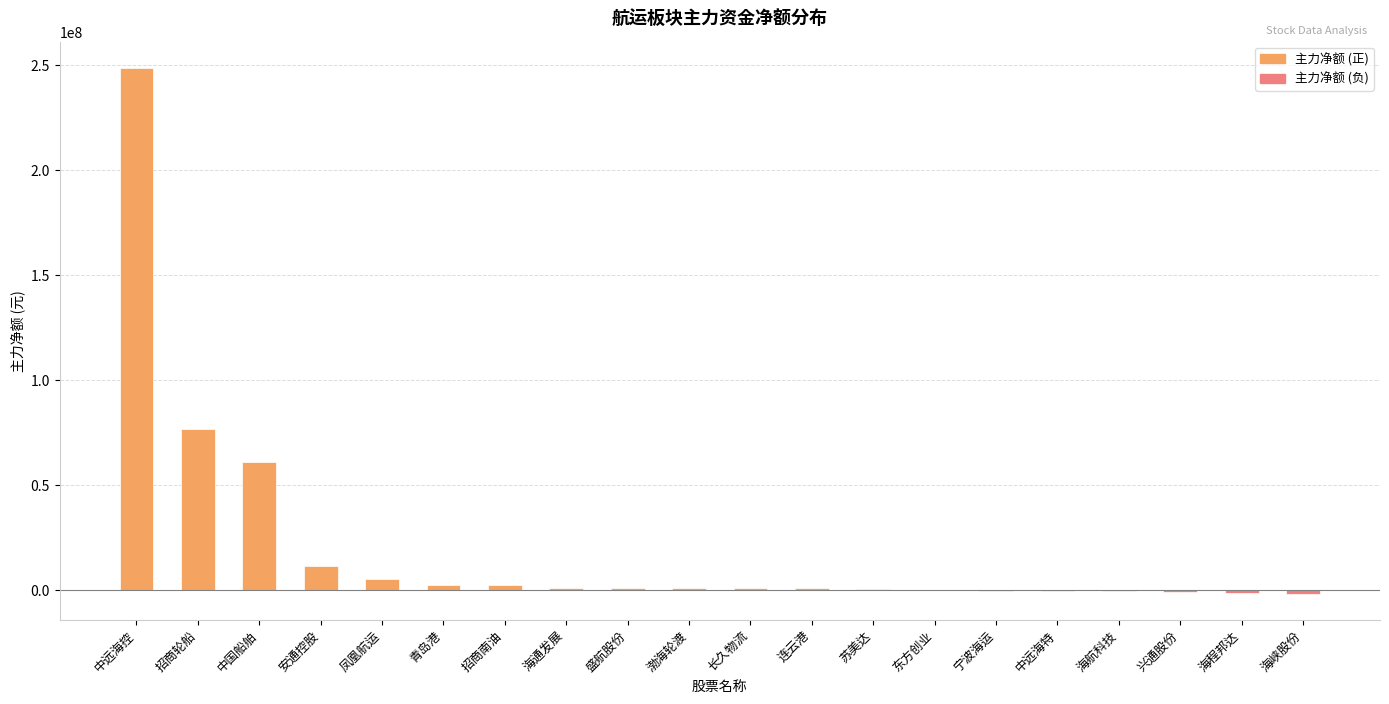

At which category does the chart reach its peak across all series?

中远海控